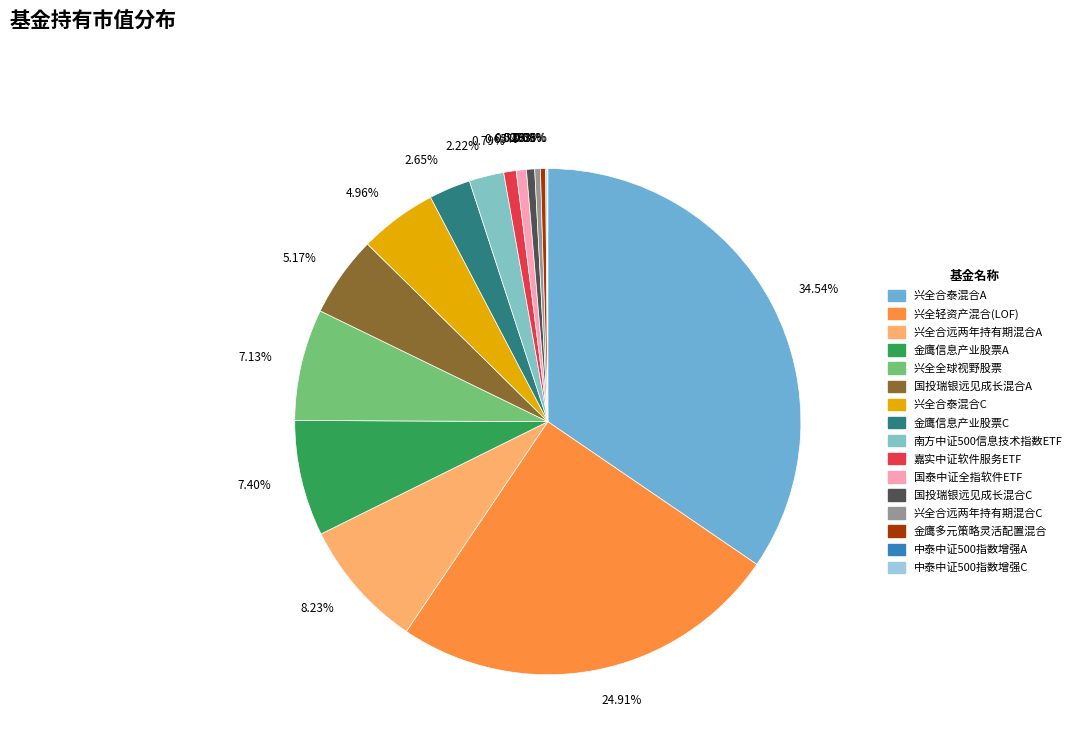

Is there any slice that represents more than half of the pie?

No